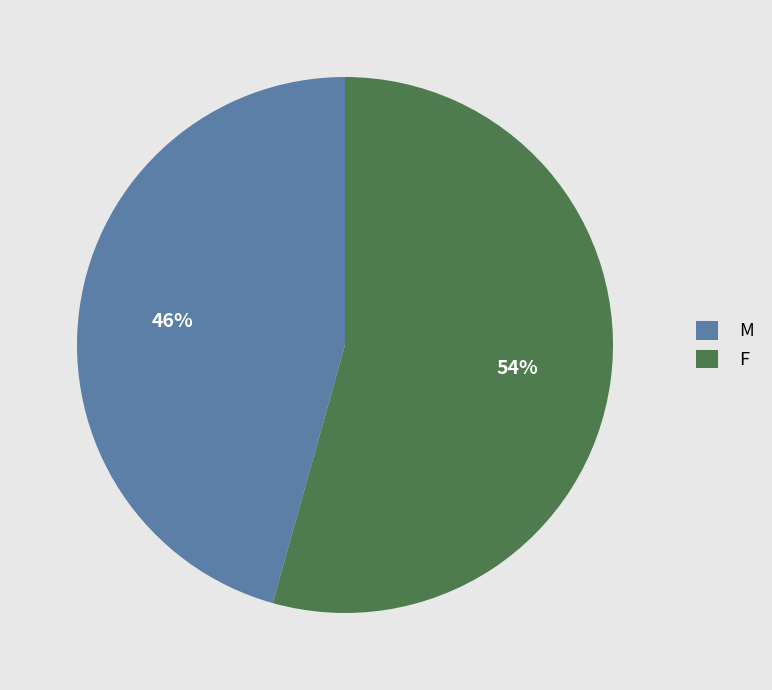

What percentage is the M slice, to the nearest percent?

46%